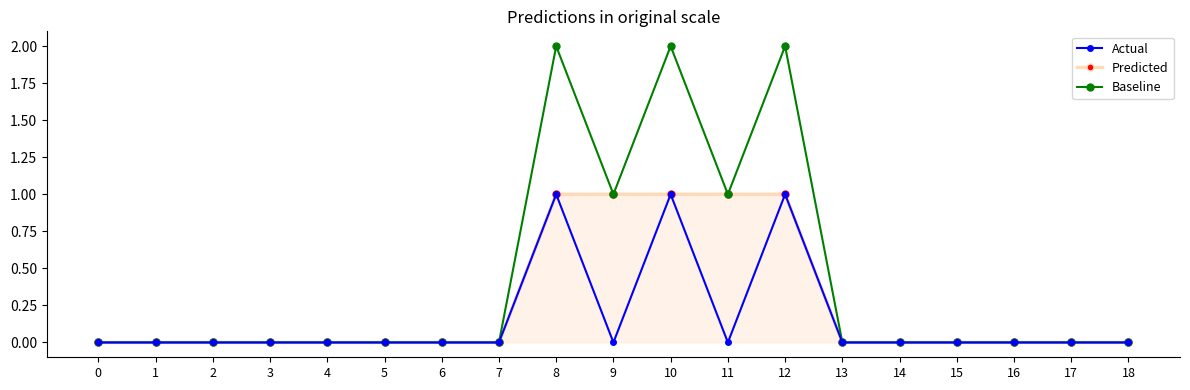

What is the difference between the maximum and minimum values in the Predicted series?

1